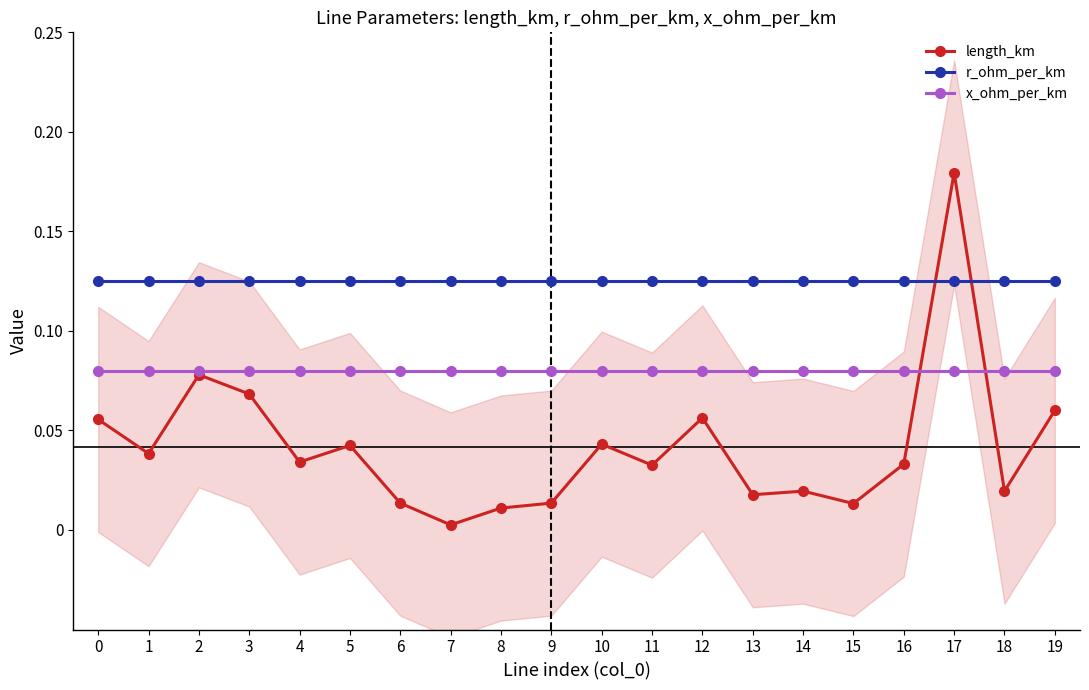

Rank the series by their average value, from lowest to highest.

length_km, x_ohm_per_km, r_ohm_per_km